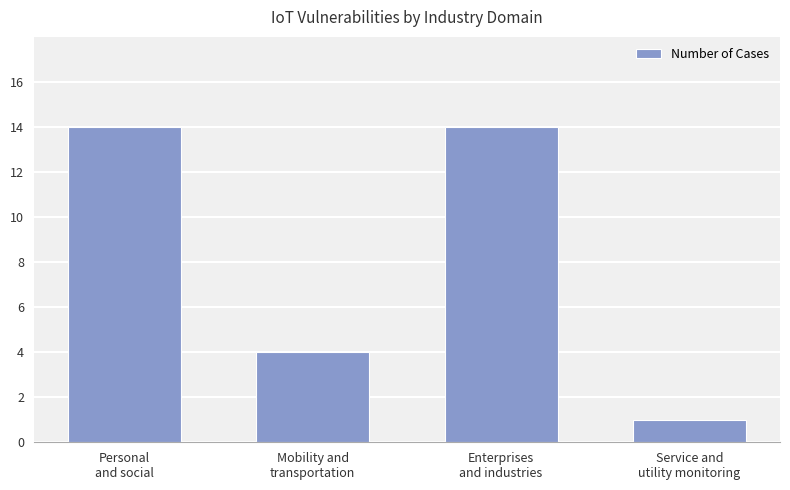

Are the bars grouped side by side (vs. stacked)?

No